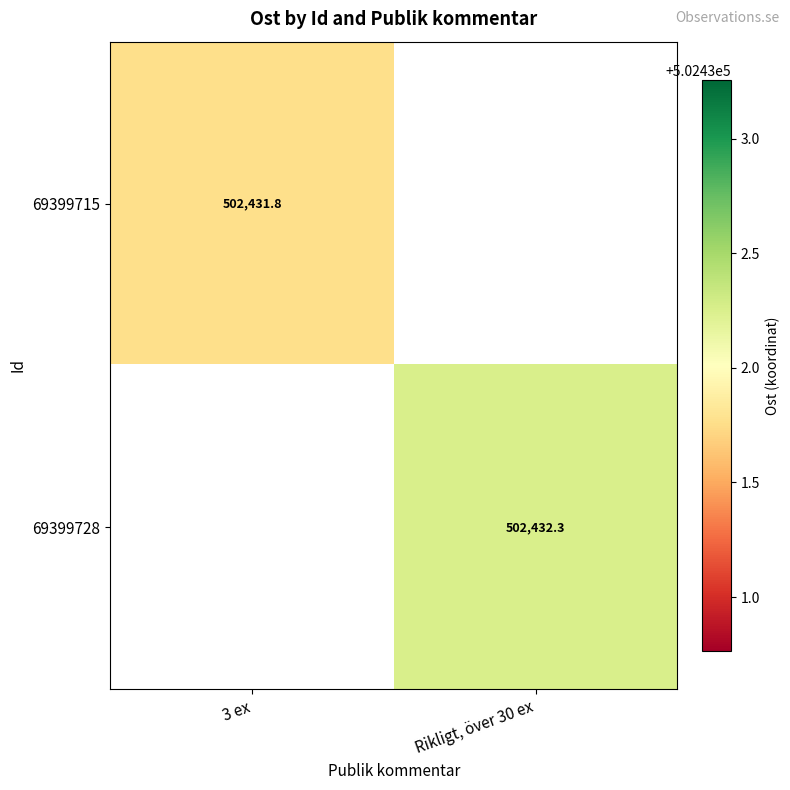

True or false: 69399715 has a value of 502431.8 at 3 ex.

True